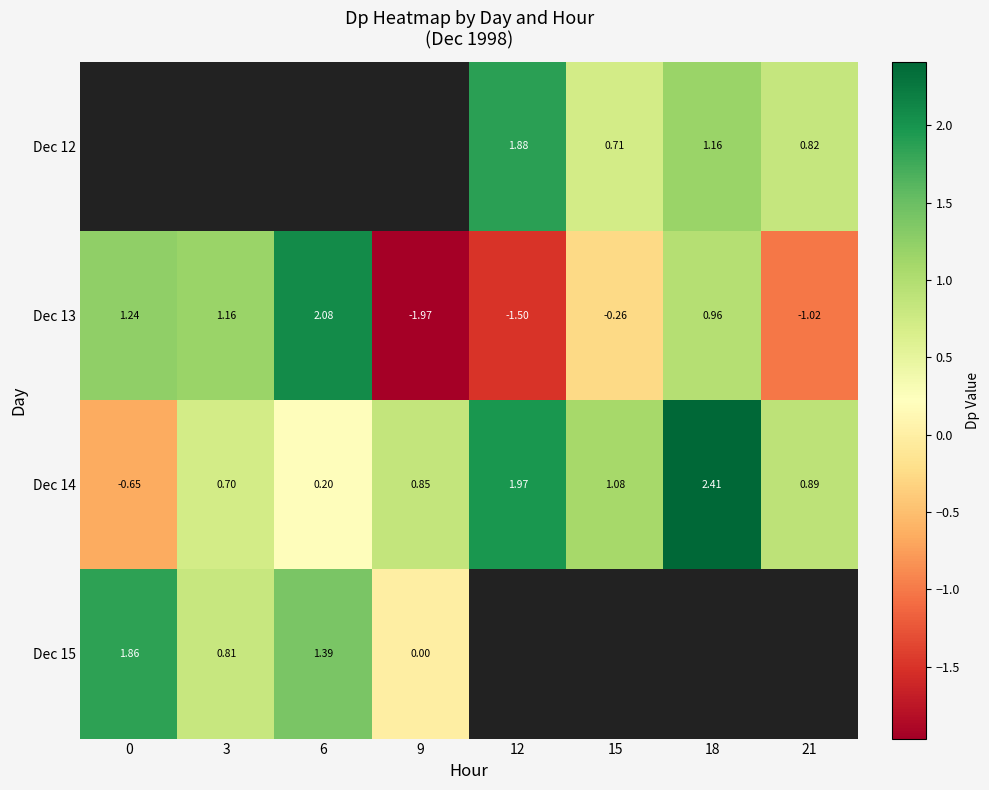

How many categories are shown in the chart?

8